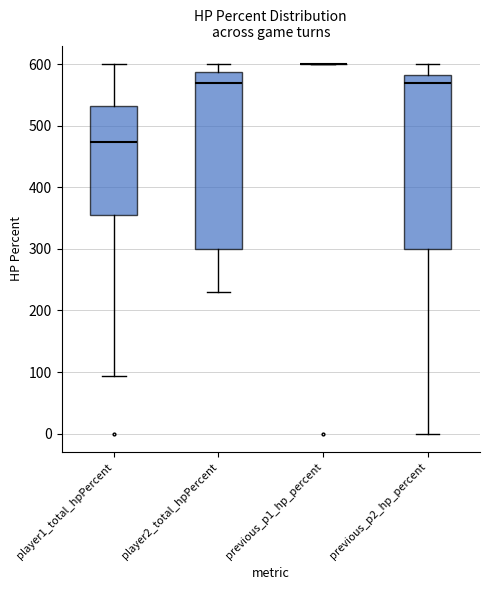

Reading left to right, read every box against the y-axis: the position of its median line, the range the box covers, and the ends of its whiskers. The values are not printed on the chart, so give them approximately, as read against the axis.

player1_total_hpPercent: median 470, box 360 to 530, whiskers 90 to 600
player2_total_hpPercent: median 570, box 300 to 590, whiskers 230 to 600
previous_p1_hp_percent: box collapsed to a line at 600, whiskers 600 to 600
previous_p2_hp_percent: median 570, box 300 to 580, whiskers 0 to 600